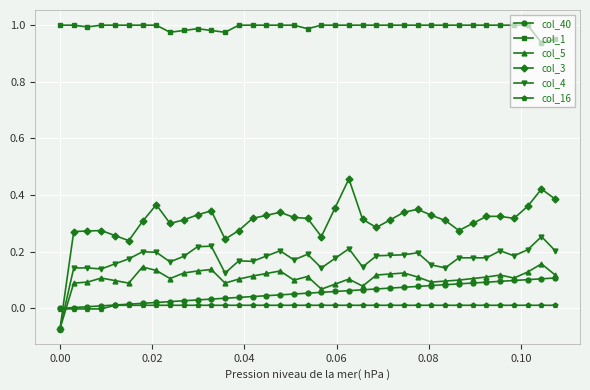

True or false: col_16 and col_1 intersect in this chart.

False